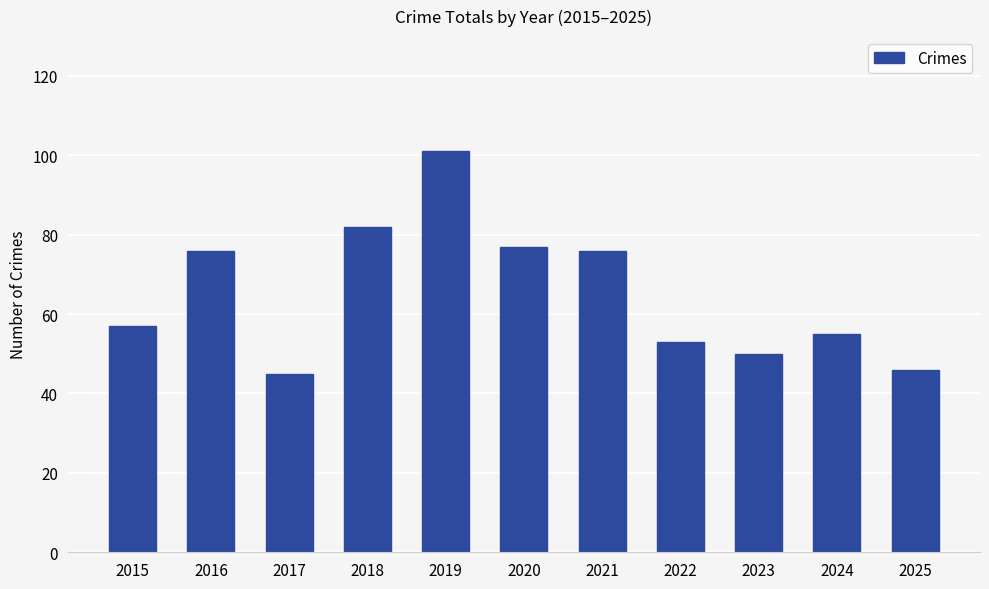

Reading right to left, what are all the values shown in this chart?

46	55	50	53	76	77	101	82	45	76	57